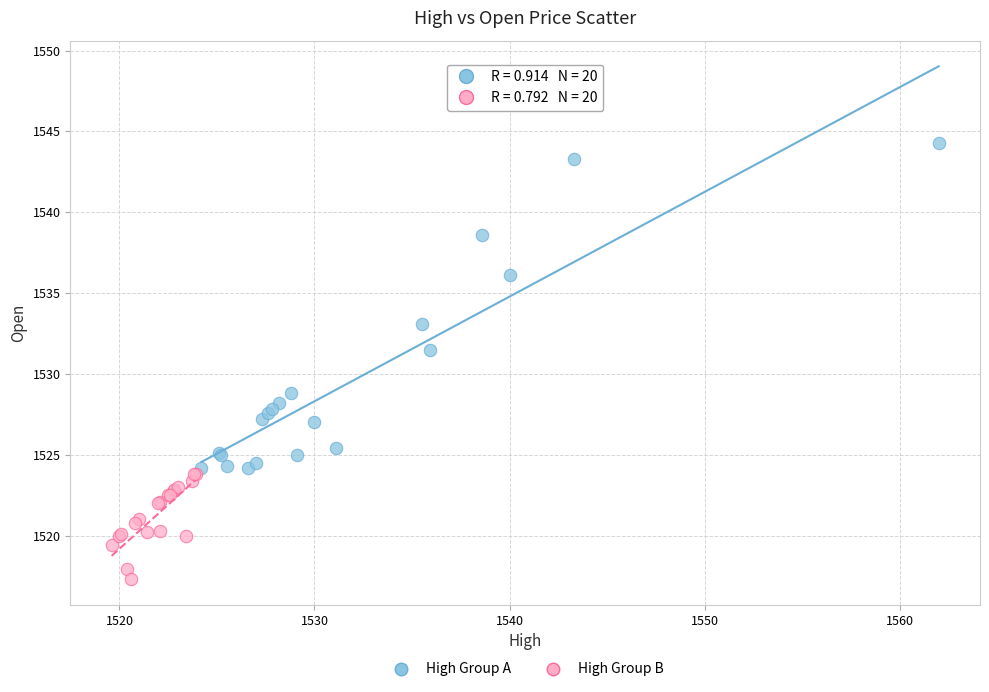

Which series reaches the minimum Y coordinate?

High Group B